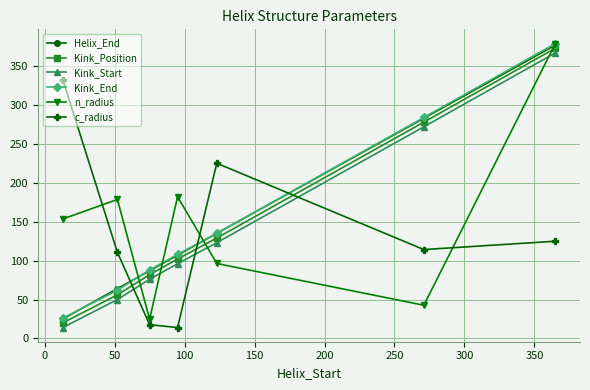

In c_radius, how many points are higher than both neighbors (excluding endpoints)?

1